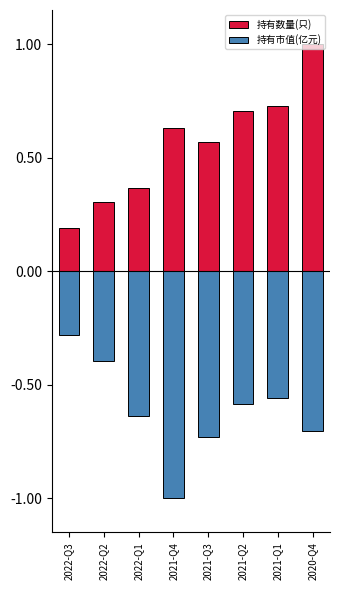

At which category is the sum across all series the highest?

2020-Q4